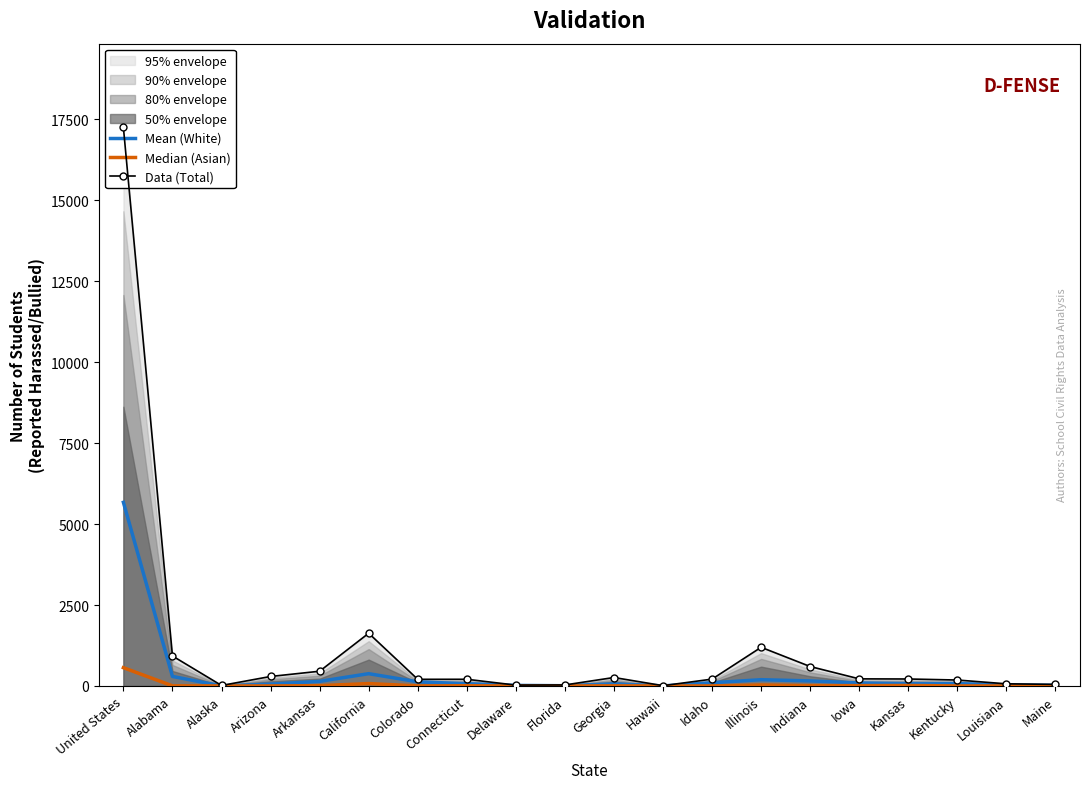

What is the sum of all Median (Asian) values?

756